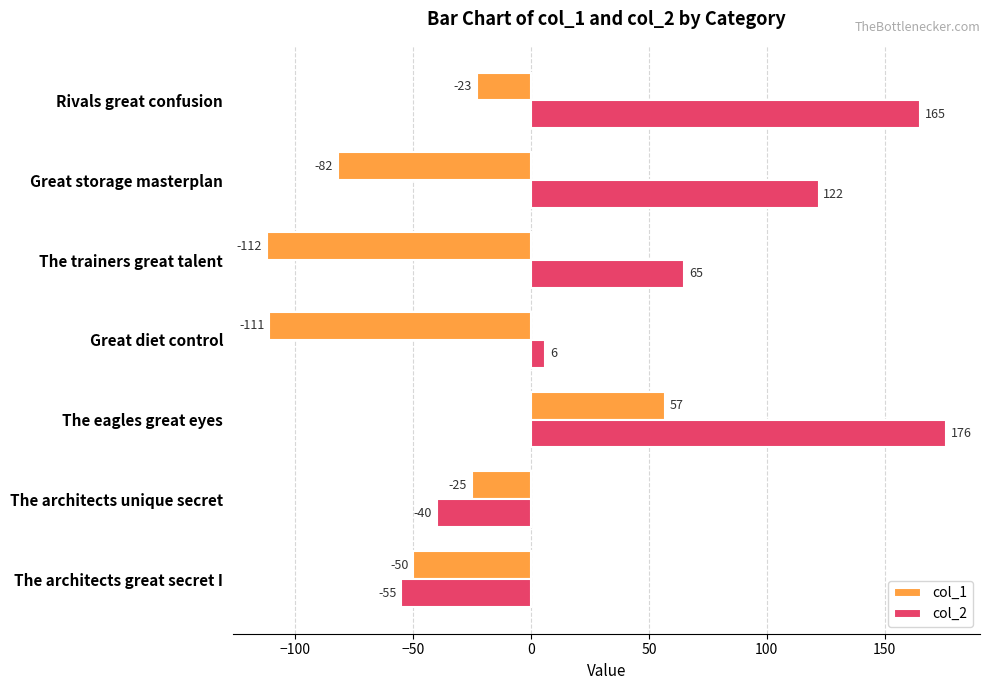

What is the approximate value of col_1 at Great diet control, to the nearest 5?

-110